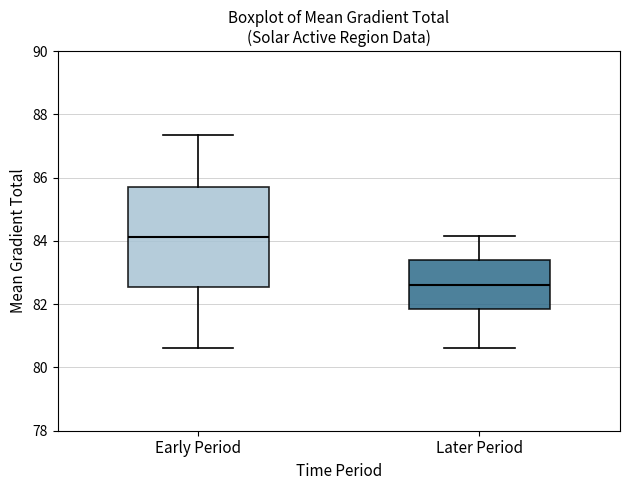

Reading left to right, transcribe this box plot: for each box, give where its median line is, the range the box spans, and where its two whiskers end, as read against the y-axis. The values are not printed on the chart, so give them approximately, as read against the axis.

Early Period: median 84.2, box 82.6 to 85.6, whiskers 80.6 to 87.4
Later Period: median 82.6, box 81.8 to 83.4, whiskers 80.6 to 84.2